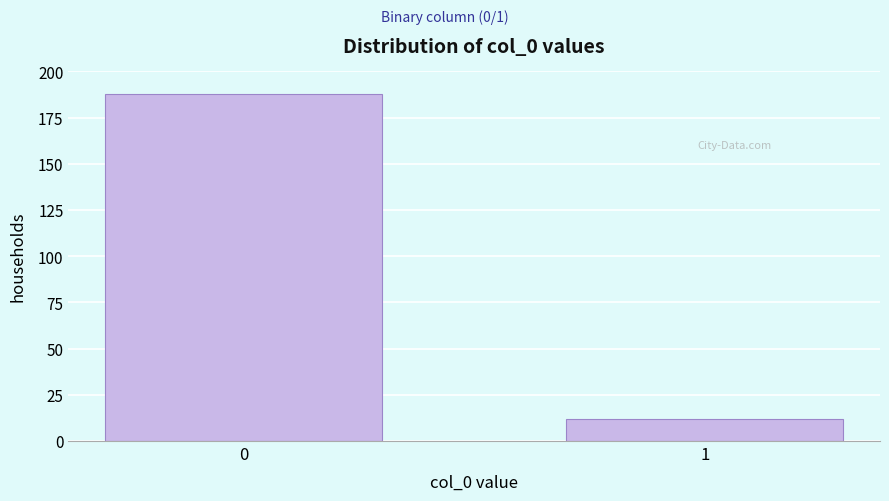

Reading left to right, transcribe all the data shown in this chart.

0=188	1=12